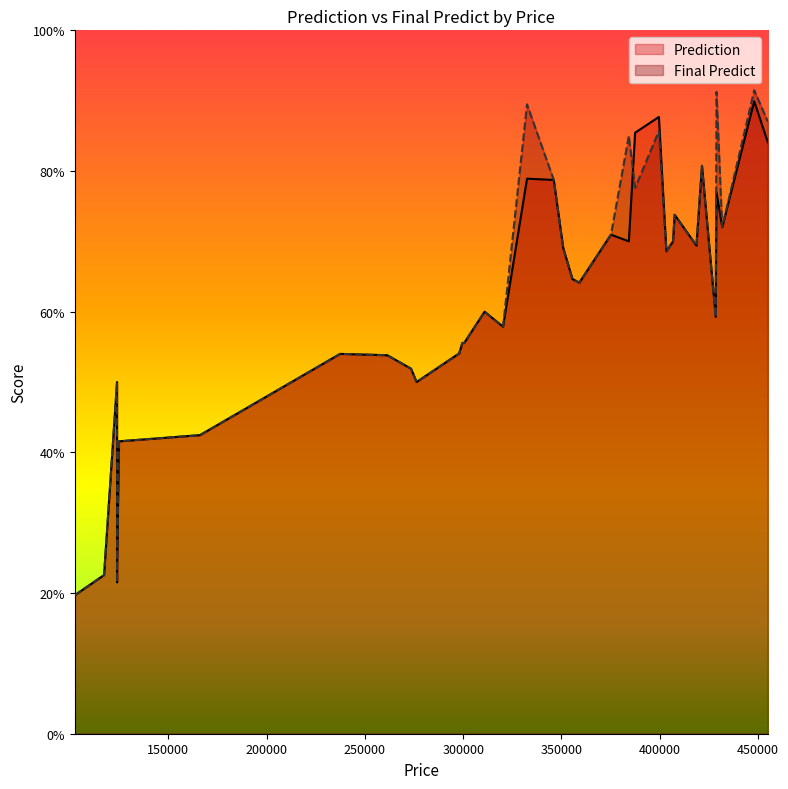

What are all the series names shown in the legend?

Prediction, Final Predict